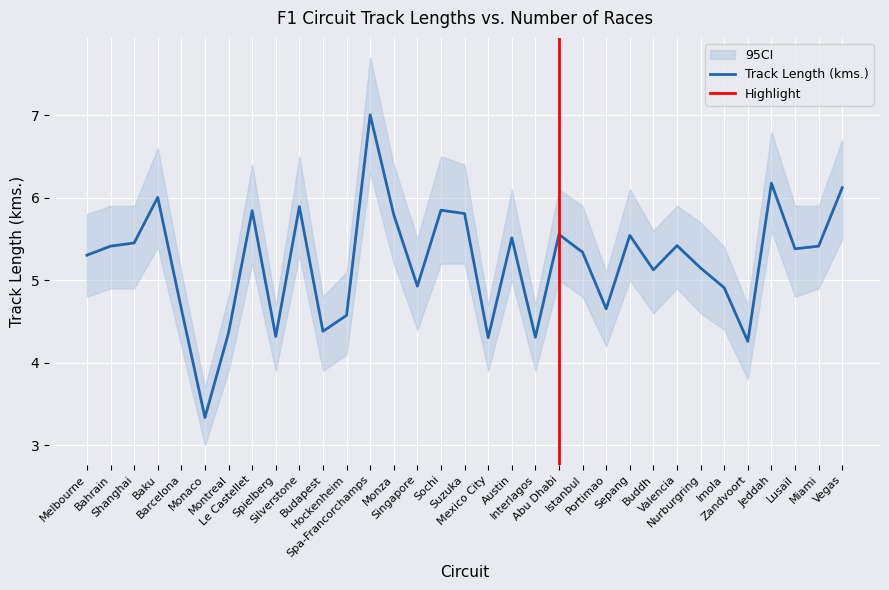

What is the difference between the maximum and second lowest values in the CI Lower series?

2.5